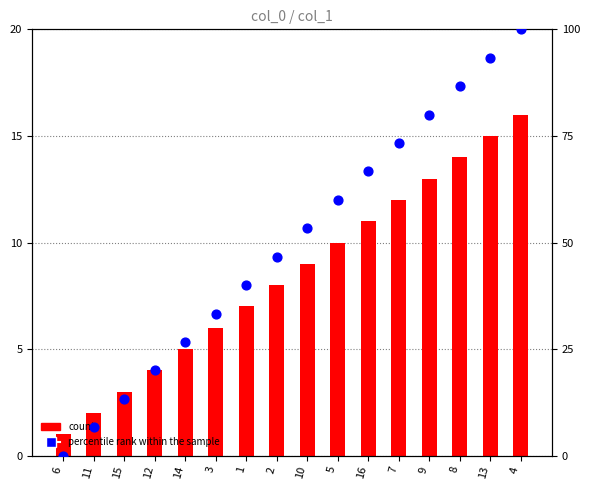

At how many categories does at least one series exceed 51?

8